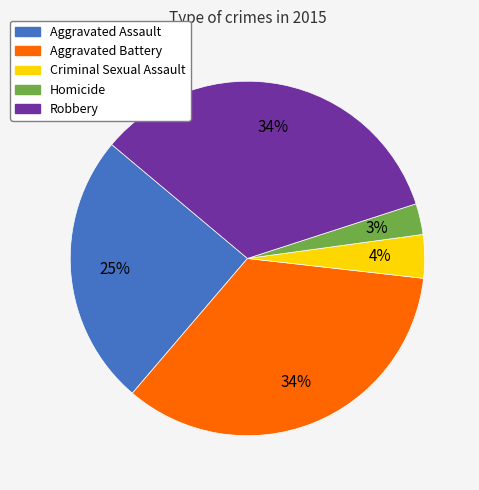

What is the ratio of the value at Aggravated Assault to the value at Robbery?

0.7